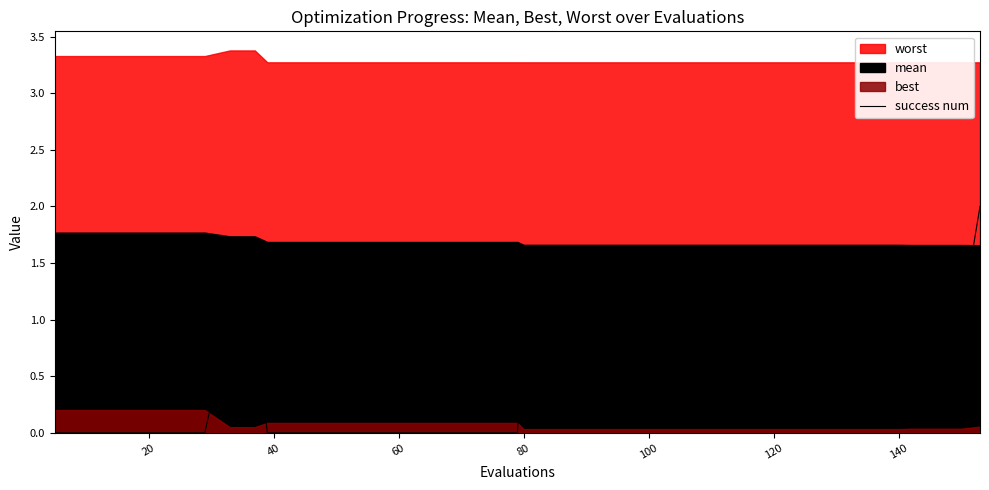

True or false: there are more than 0 points higher than both neighbors.

False